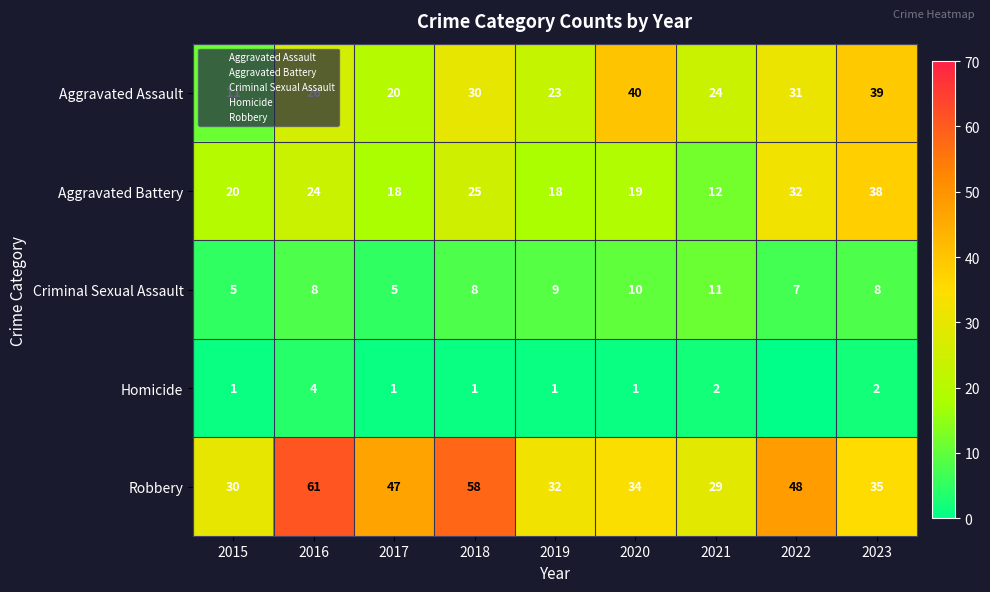

What is the difference between the second highest and second lowest values in the Aggravated Assault series?

19